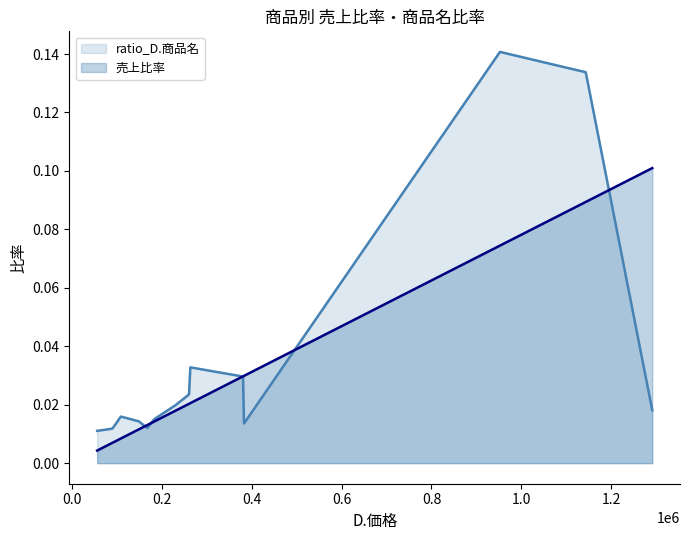

The value of ratio_D.商品名 at なんこつ唐揚げ is 0.0. True or false?

False